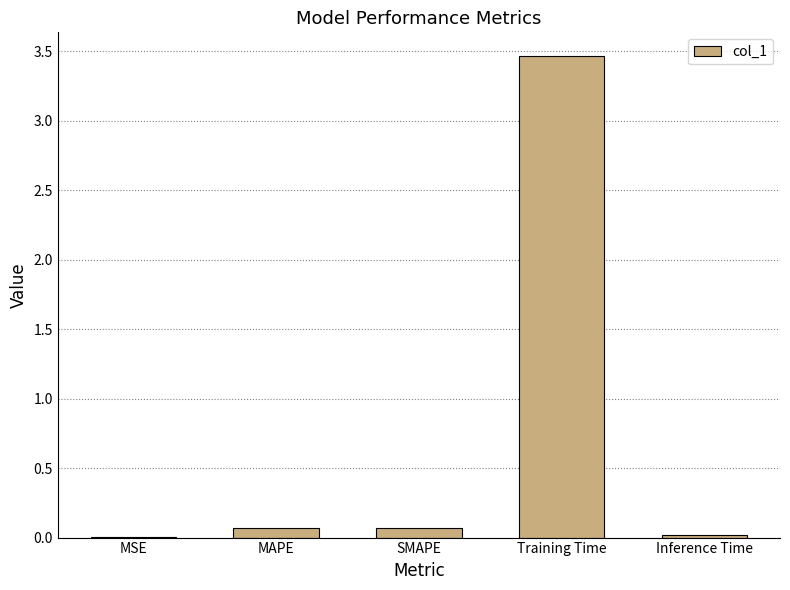

Is it true that the value at MSE is 0.0?

True